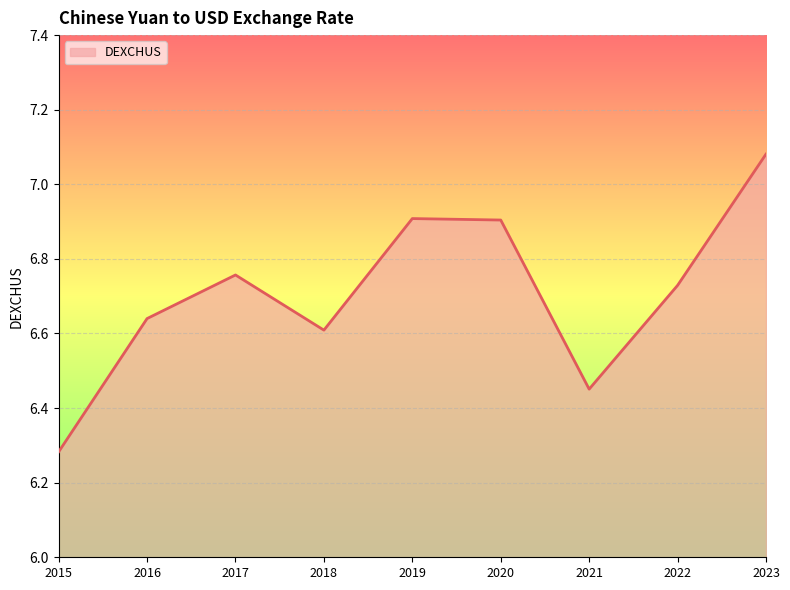

Approximately how many times larger is the value at 2018 compared to 2016?

1.0